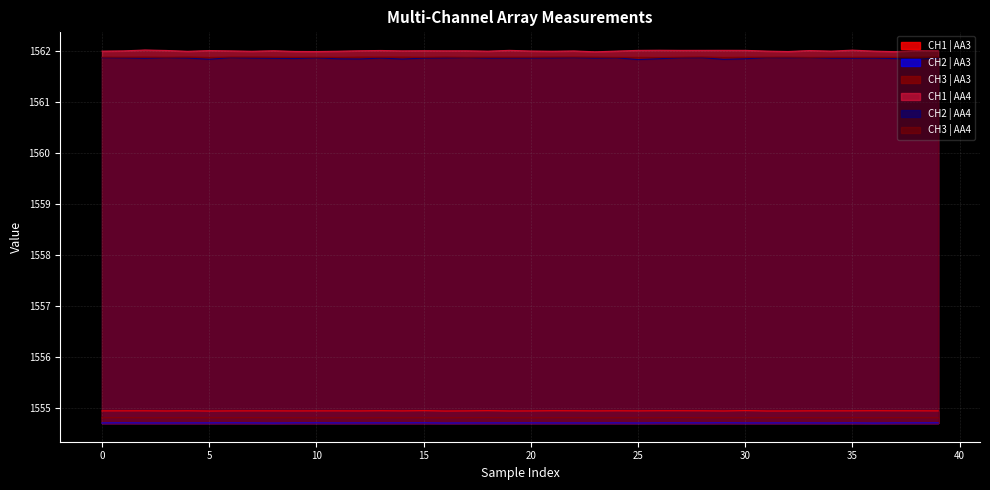

What is the maximum value for CH1 | AA4?

1562.0